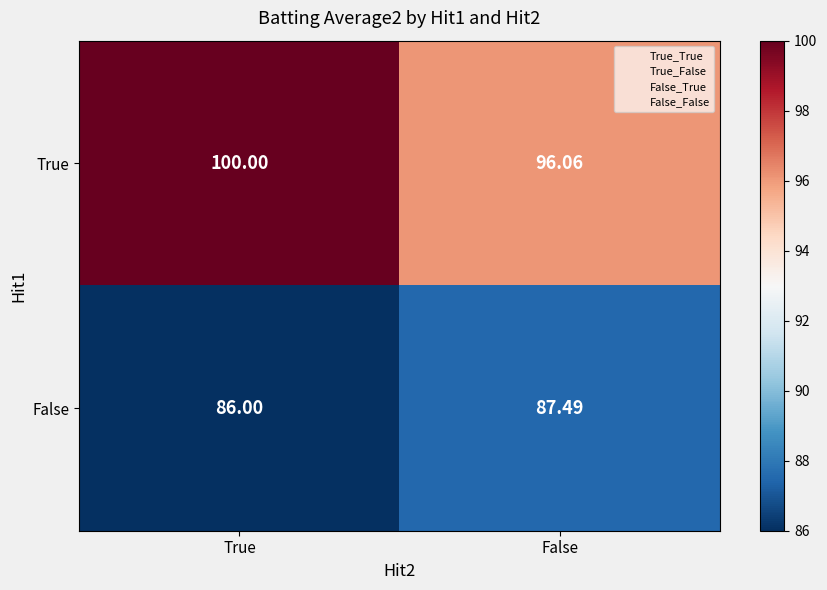

At how many categories does at least one series exceed 87?

2